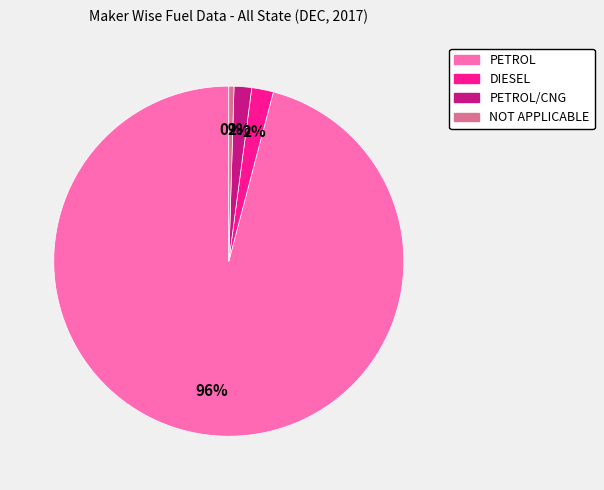

Does any single category account for the majority?

Yes